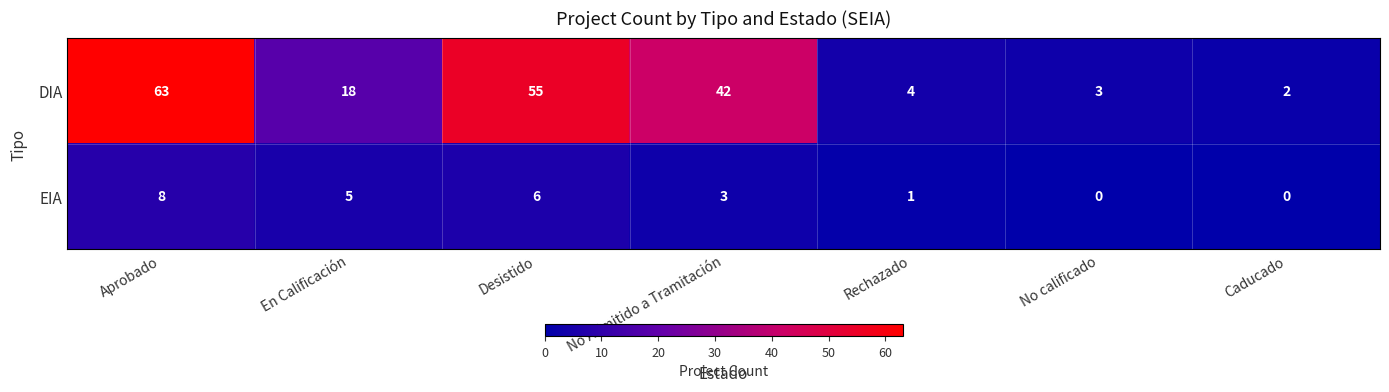

Which series has the widest spread of values?

DIA